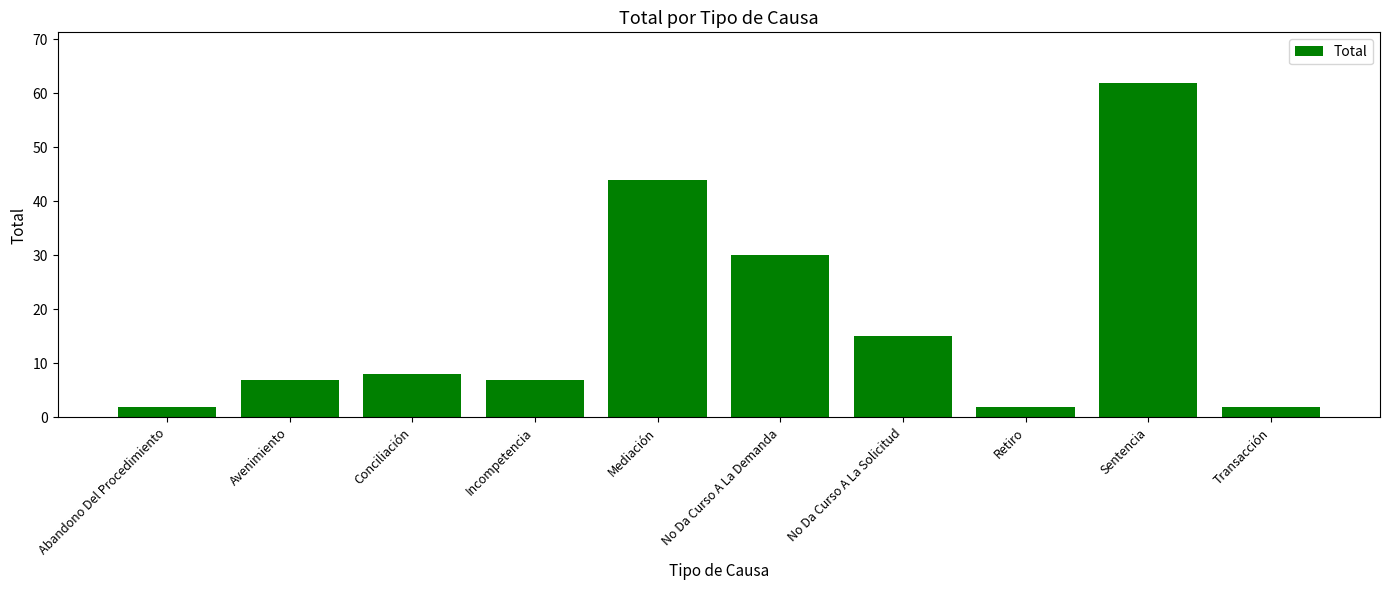

What is the label of the 2nd bar from the right?

Sentencia